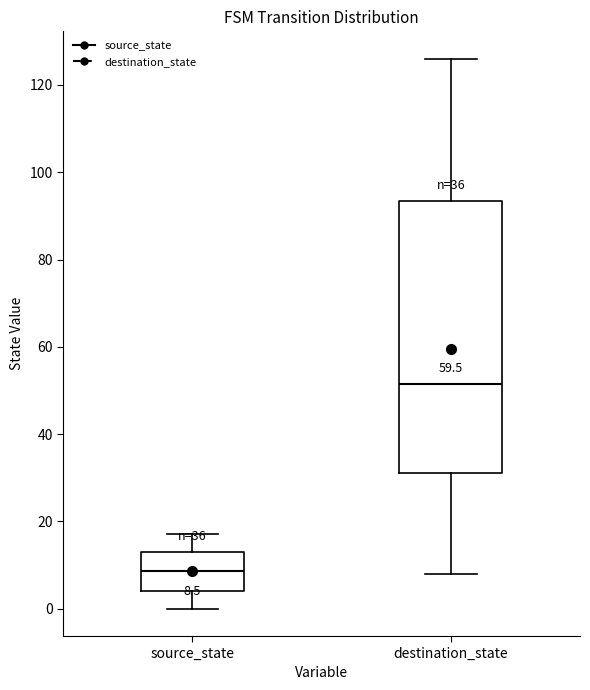

Which box has the lowest median line?

source_state